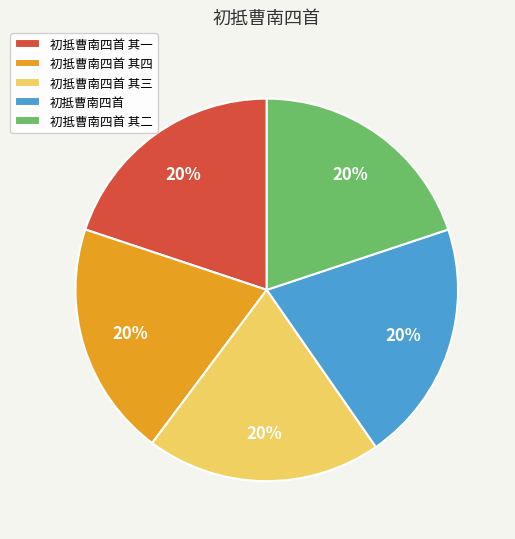

To the nearest percent, what is the average slice percentage?

20%